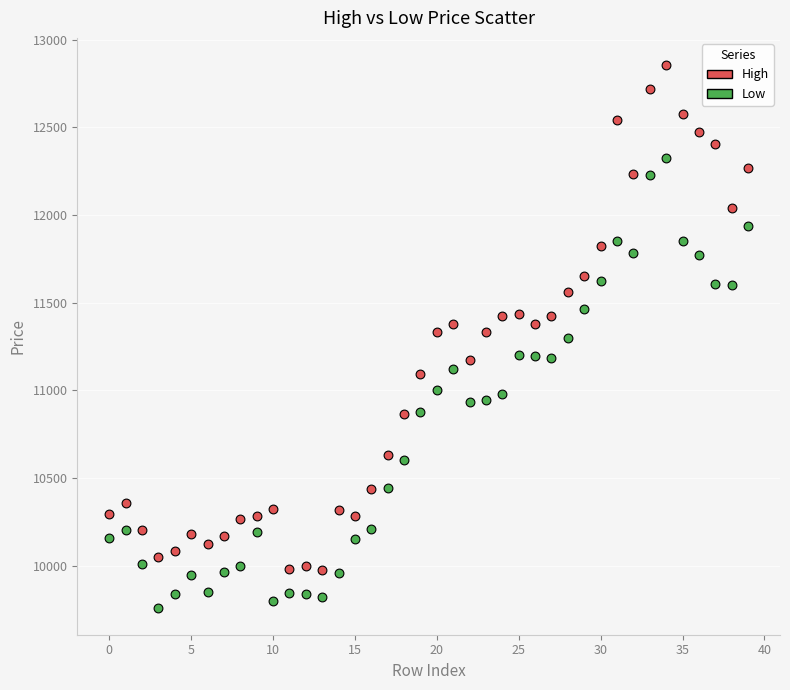

What are all the series names shown in the legend?

High, Low